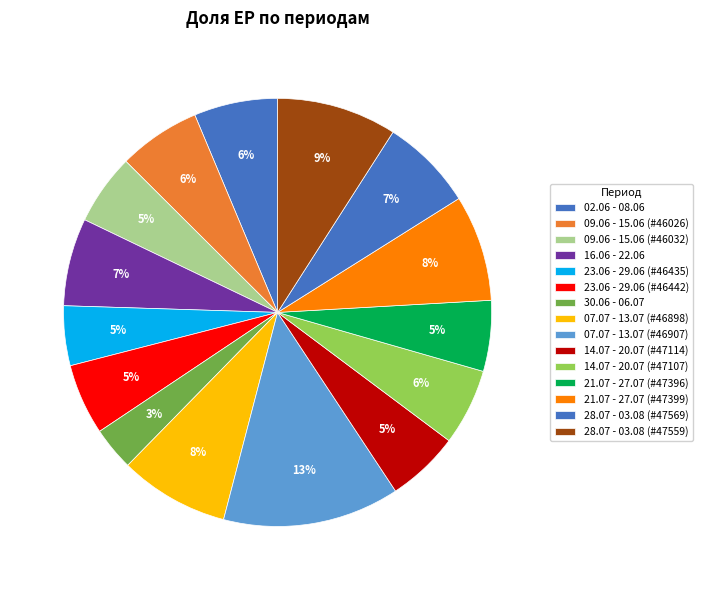

To the nearest percent, what is the difference between the largest and smallest slice percentages?

10%